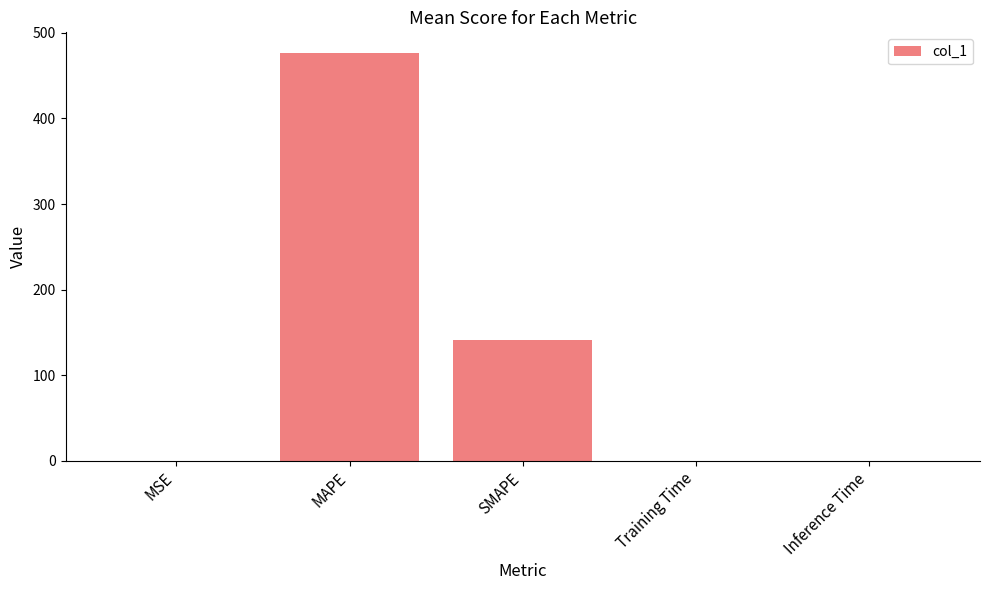

What is the average value?

123.5